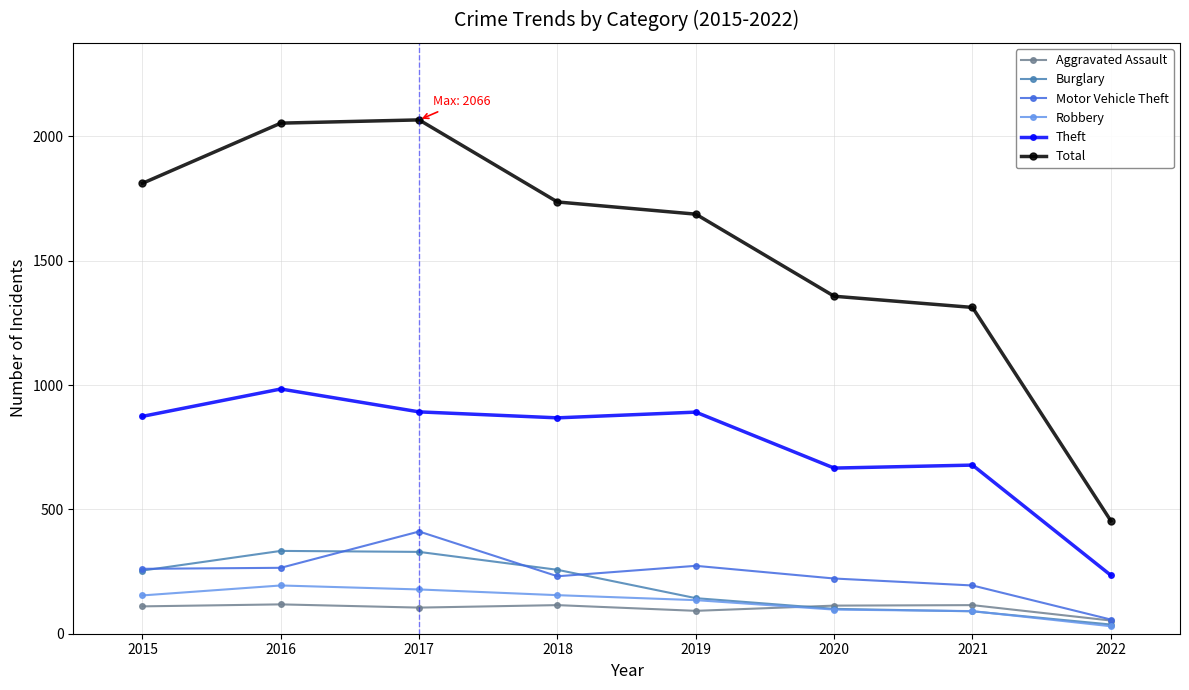

The Total series shows 587 at 2021. True or false?

False